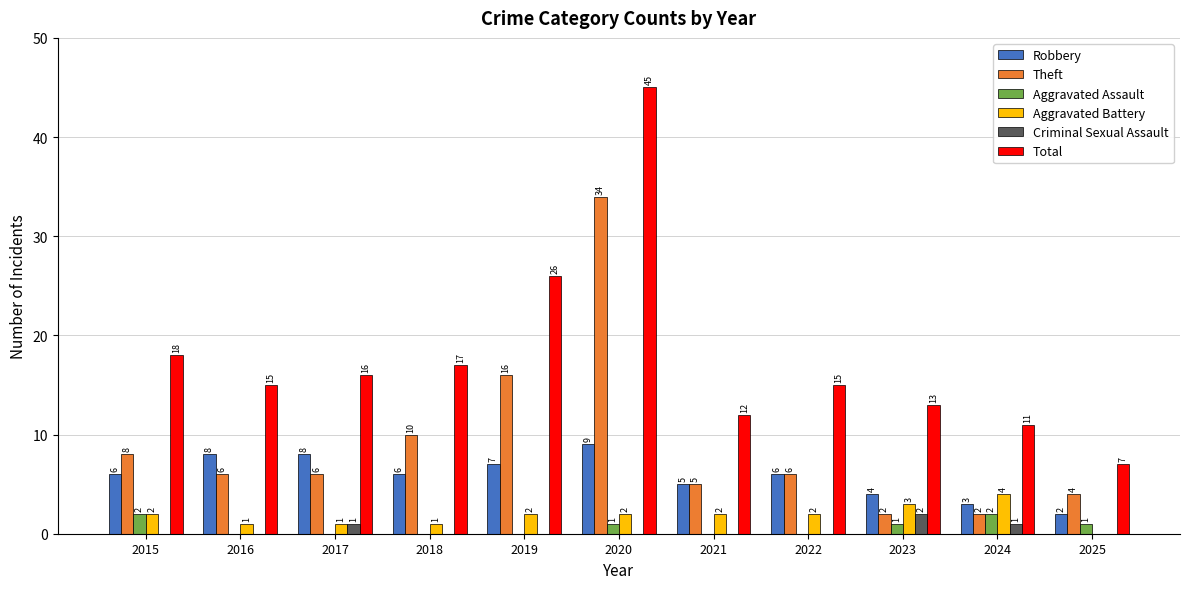

The Aggravated Battery series shows 4 at 2024. True or false?

True